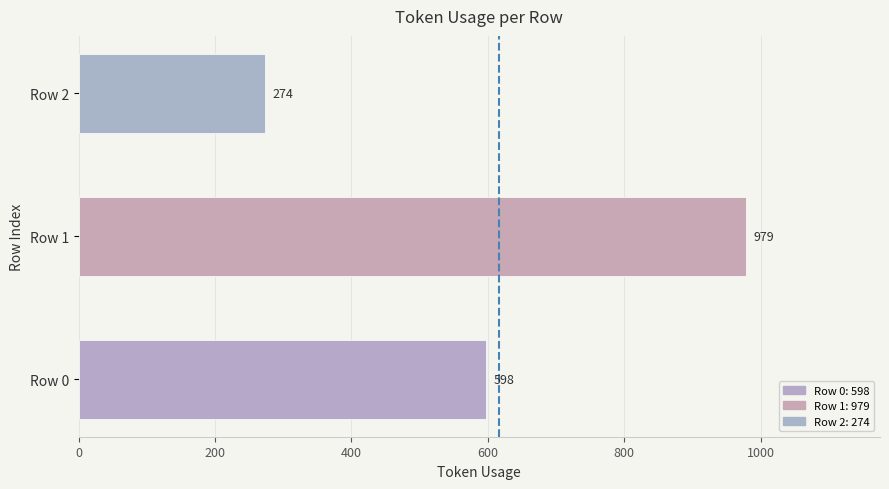

The chart shows a value of 250 at Row 0. True or false?

False